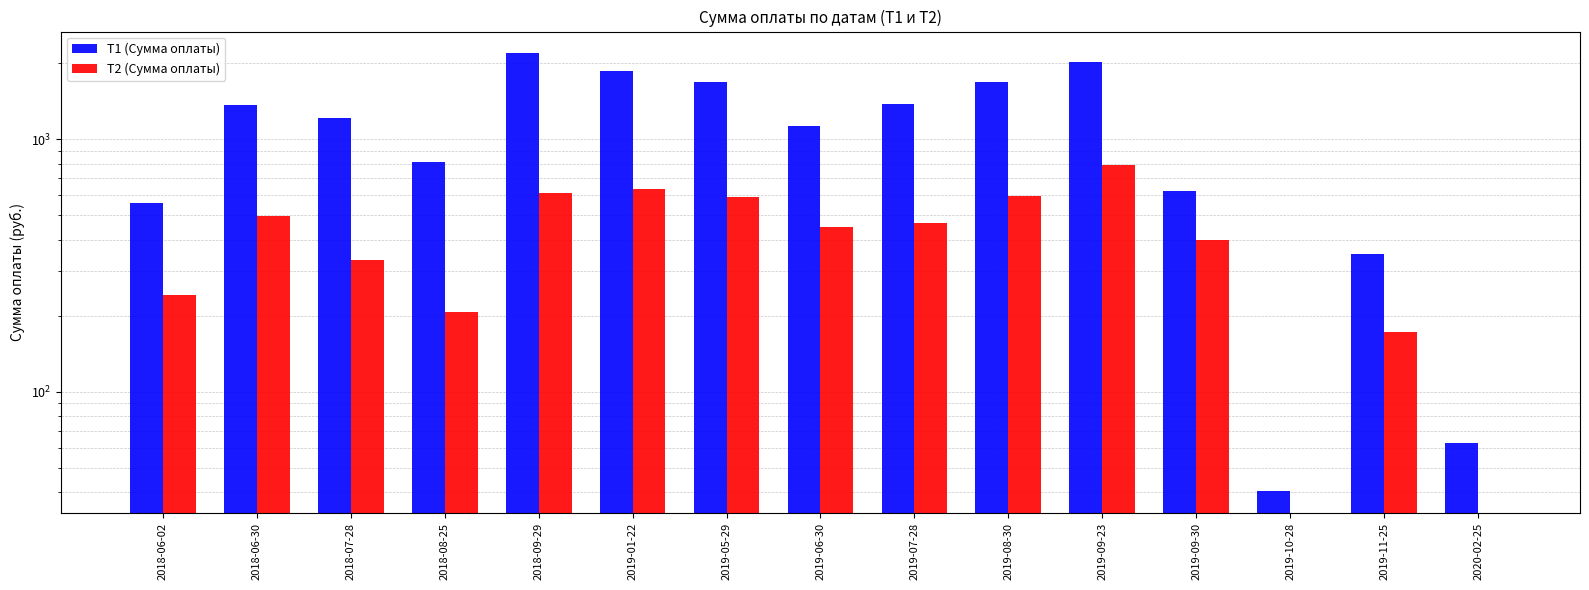

What is the average value of the Т1 (Сумма оплаты) series?

1132.7